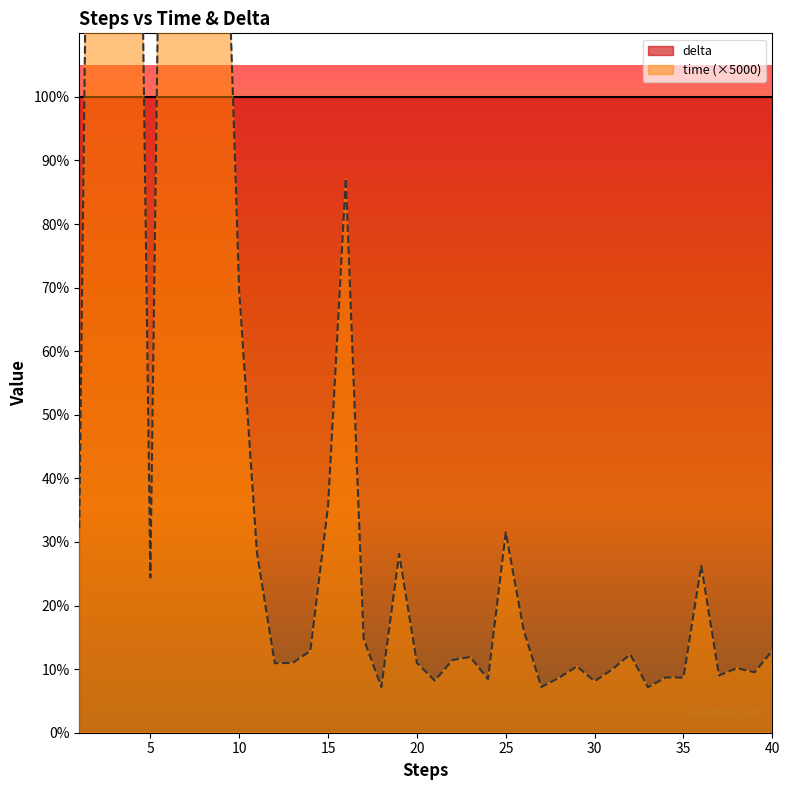

The value at 27 is 9.7. True or false?

False